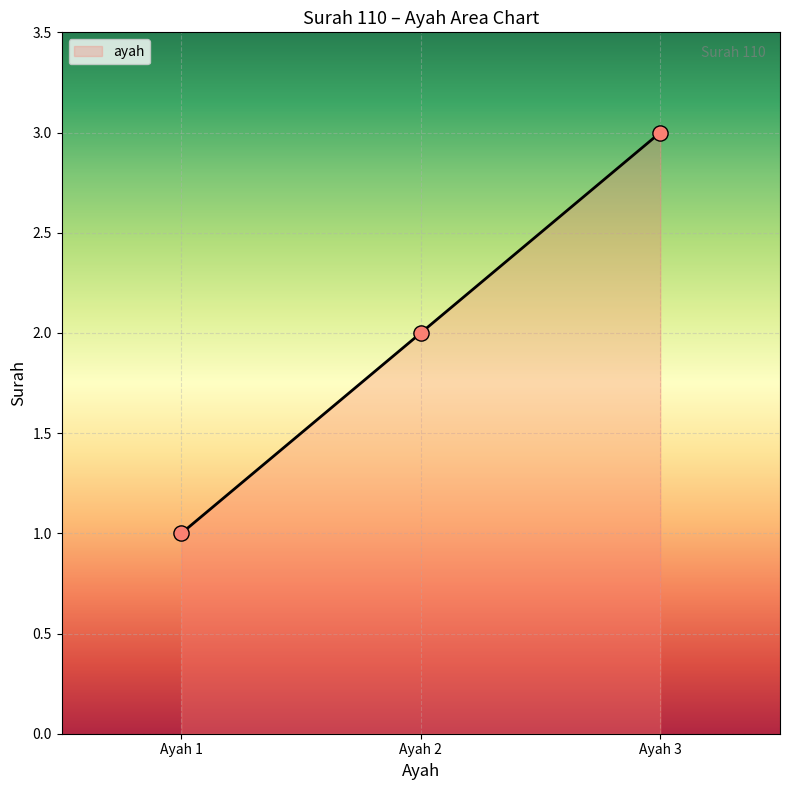

What is the change in value from Ayah 1 to Ayah 2?

+1